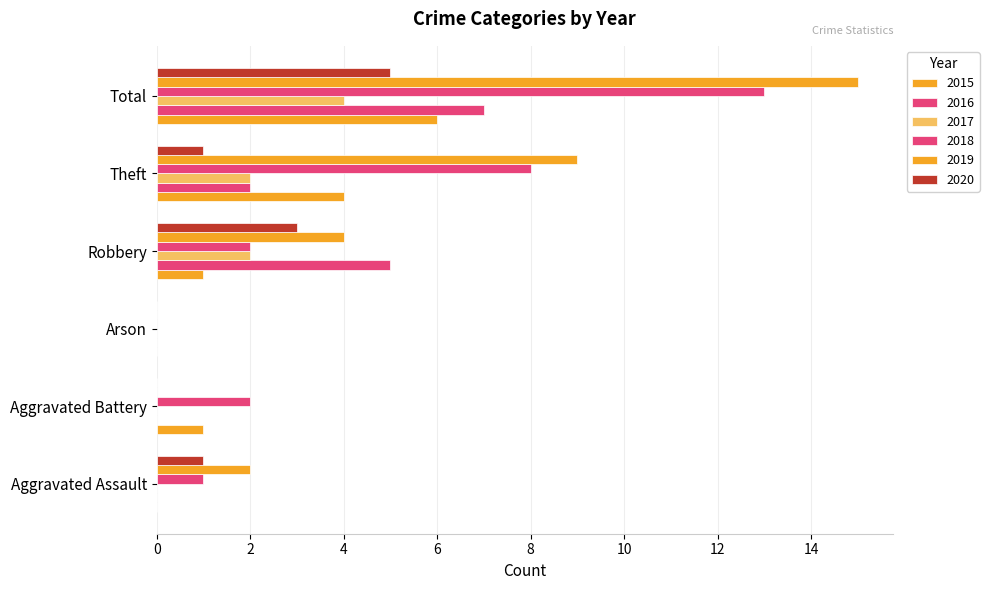

The value of 2015 at Aggravated Battery is 2. True or false?

False